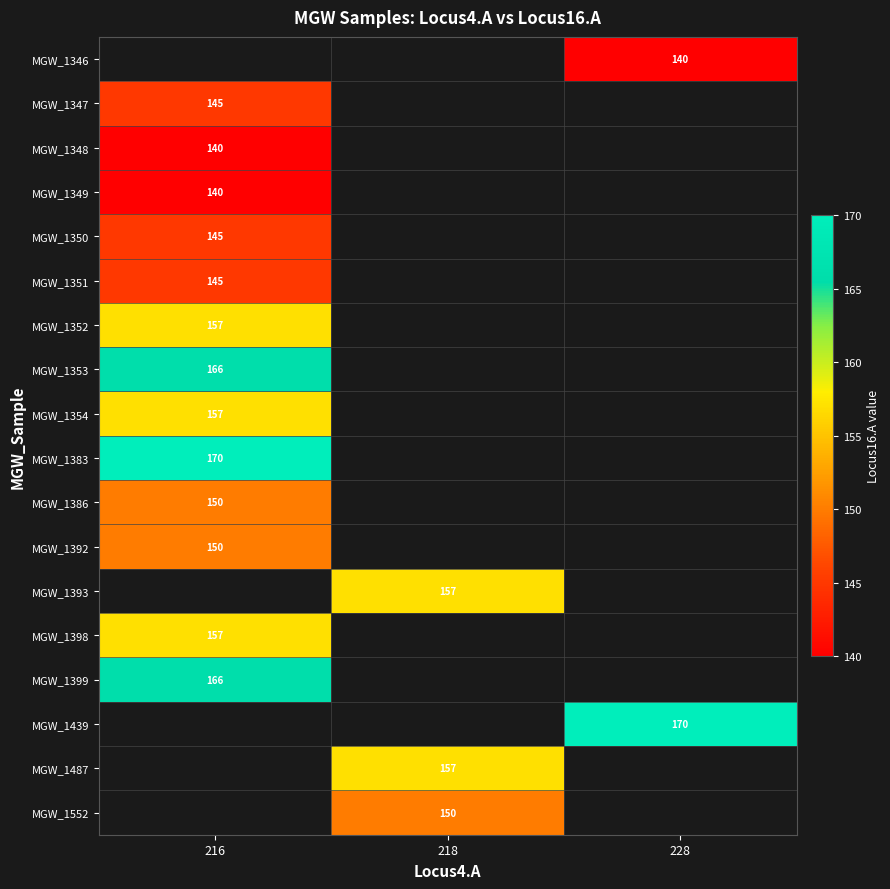

The value of MGW_1393 at 218 is 157. True or false?

True